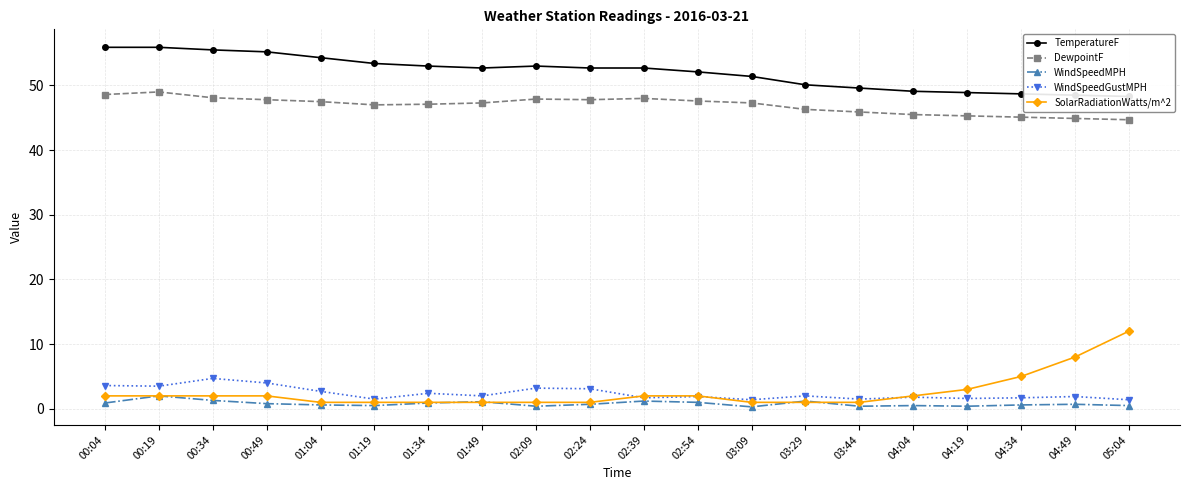

Which has a higher value, 03:09 or 00:04?

00:04